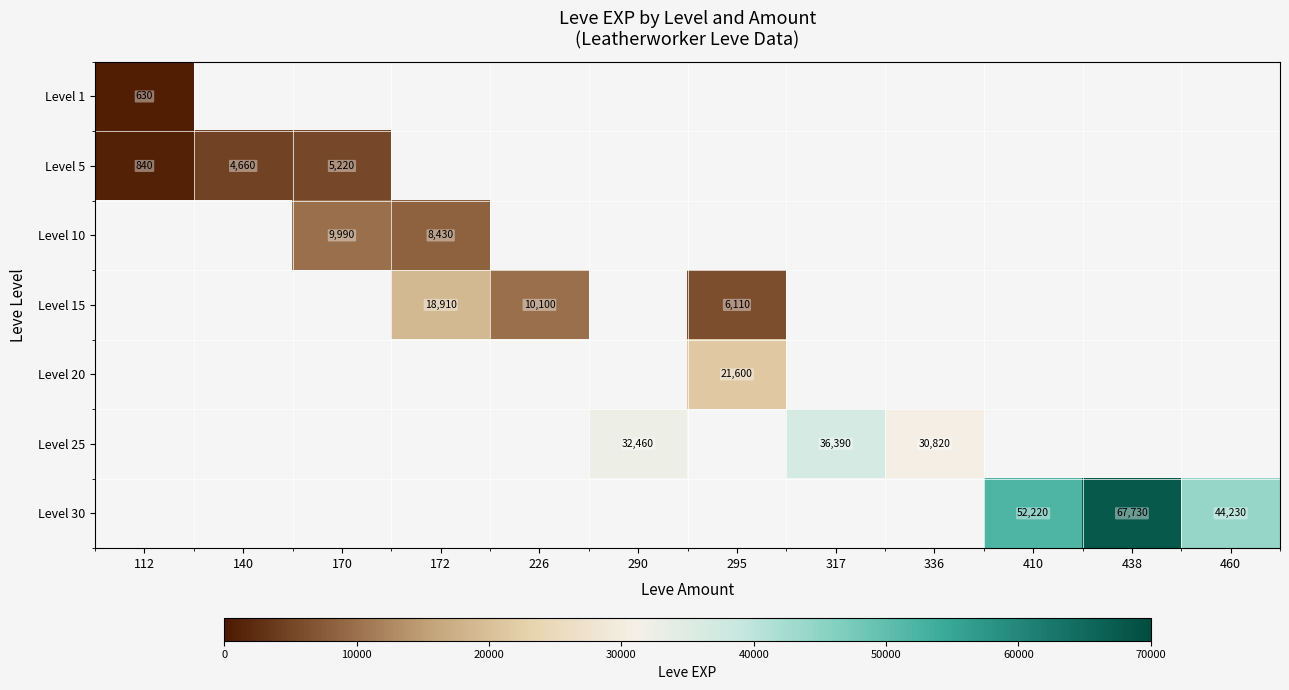

What is the smallest value displayed?

630.0